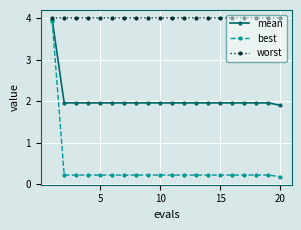

True or false: best and worst intersect in this chart.

False